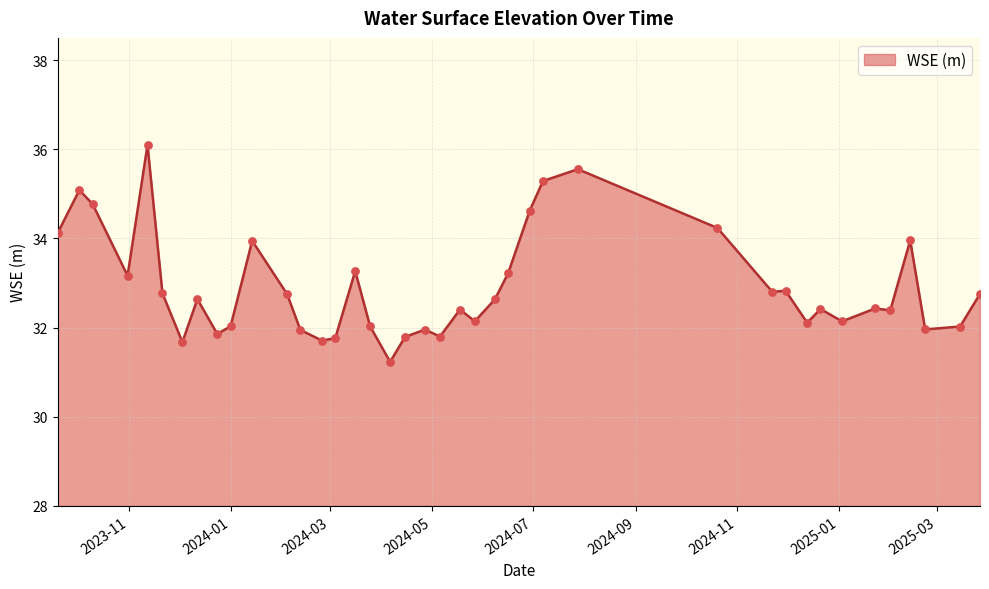

What is the greatest value displayed?

36.1